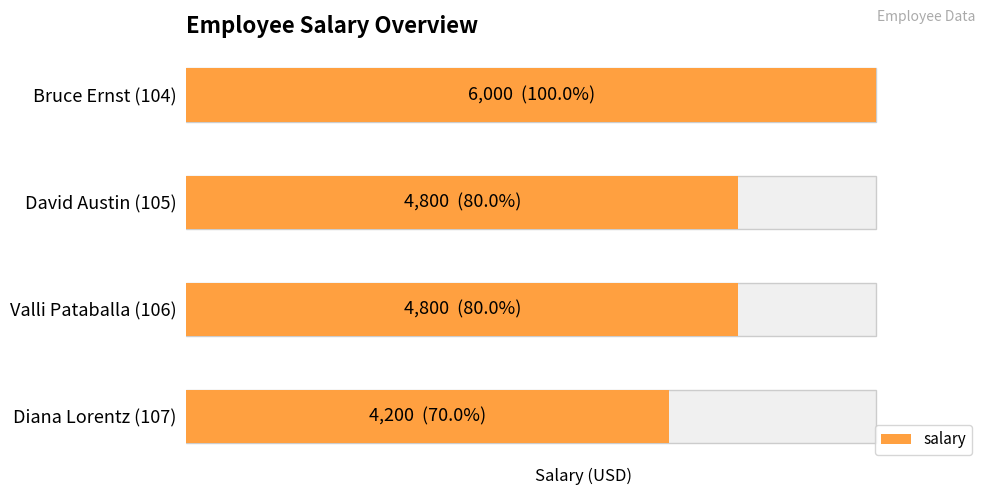

List the labels in order of value, largest first.

0, 1, 2, 3